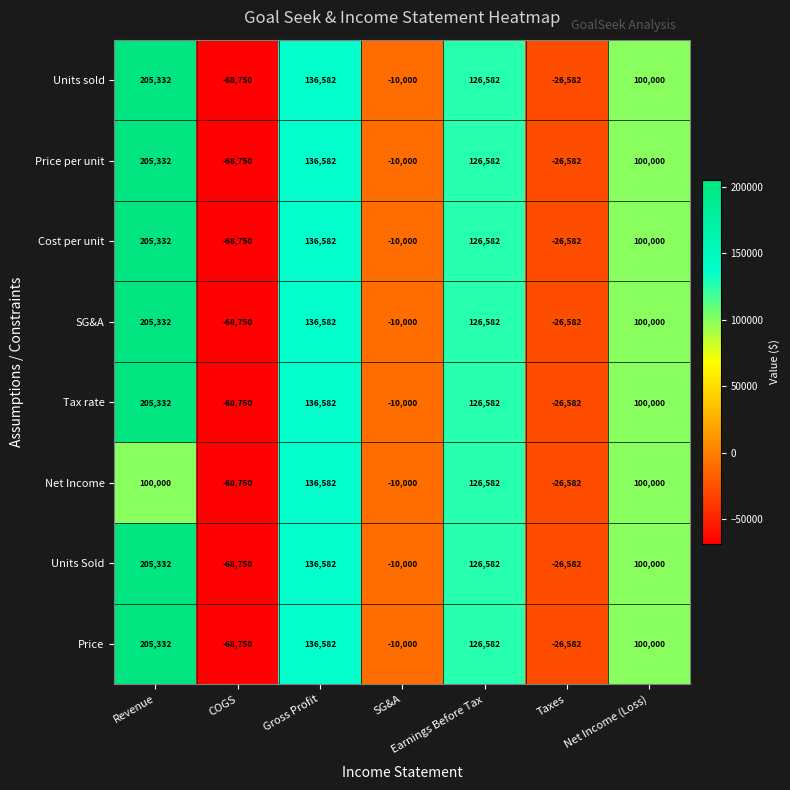

True or false: SG&A has a value of 205332 at Revenue.

True